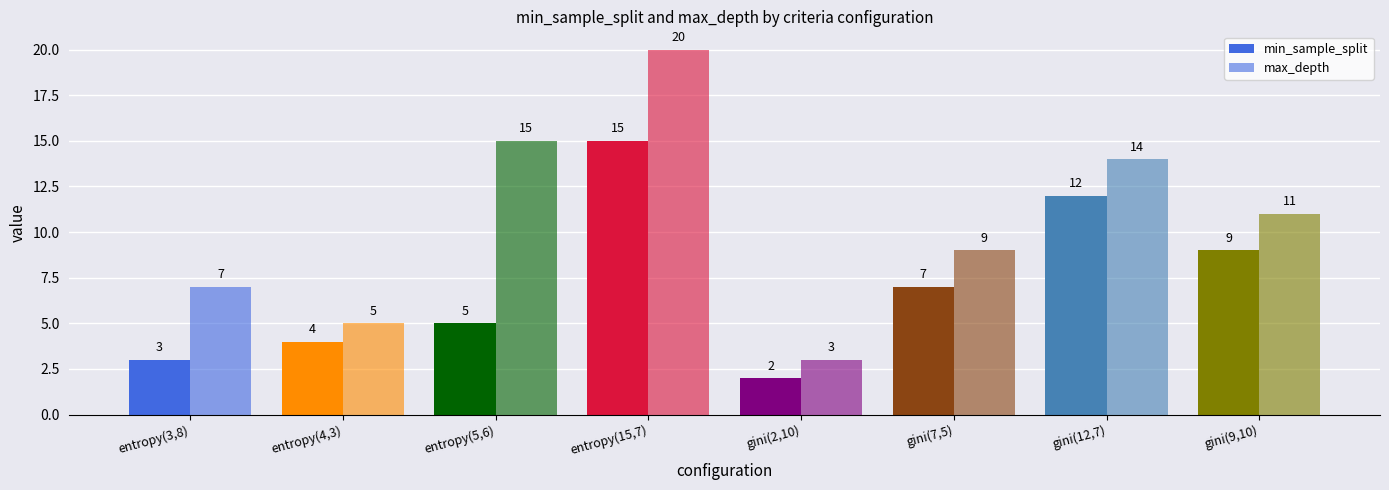

Count the number of categories in the chart.

8